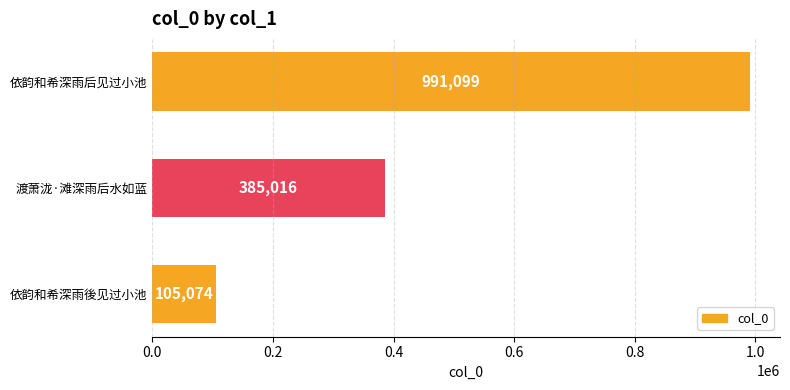

True or false: the data shows 105074 at 依韵和希深雨後见过小池.

True